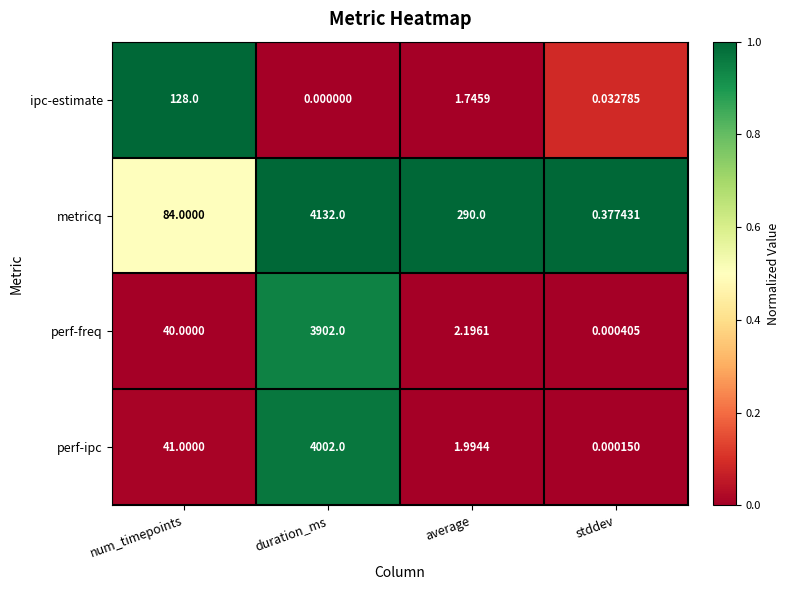

List the series in order of their peak value, highest first.

metricq, perf-ipc, perf-freq, ipc-estimate